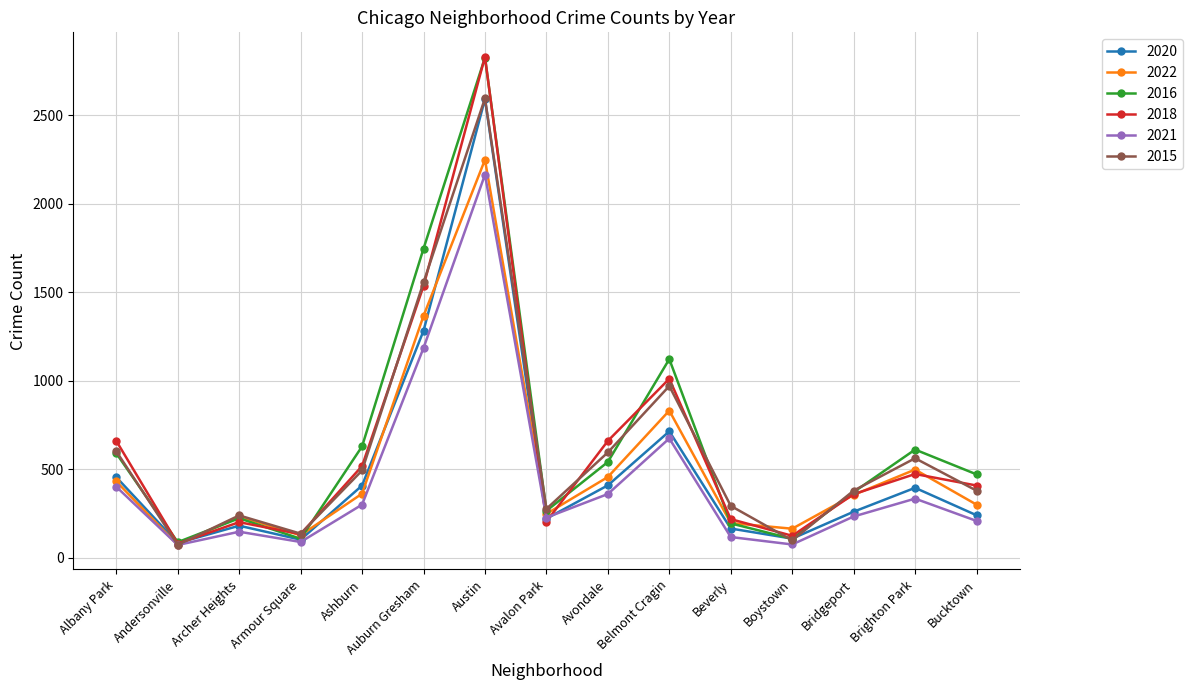

Which category has the highest value in the 2022 series?

Austin